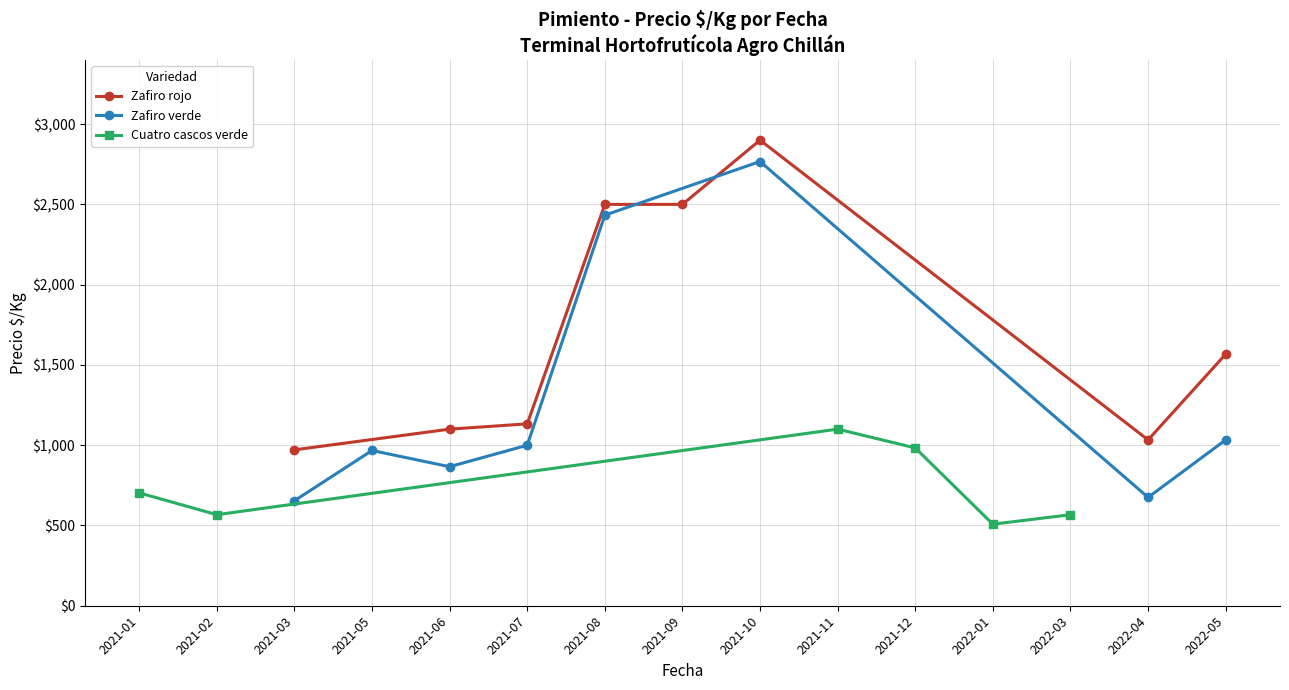

Between 2022-04 and 2022-05, which is larger?

2022-05